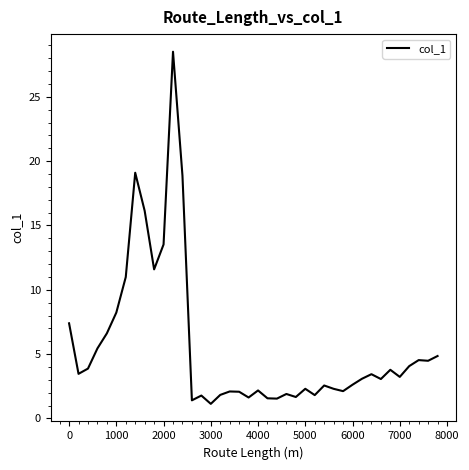

What is the maximum value shown in the chart?

28.5